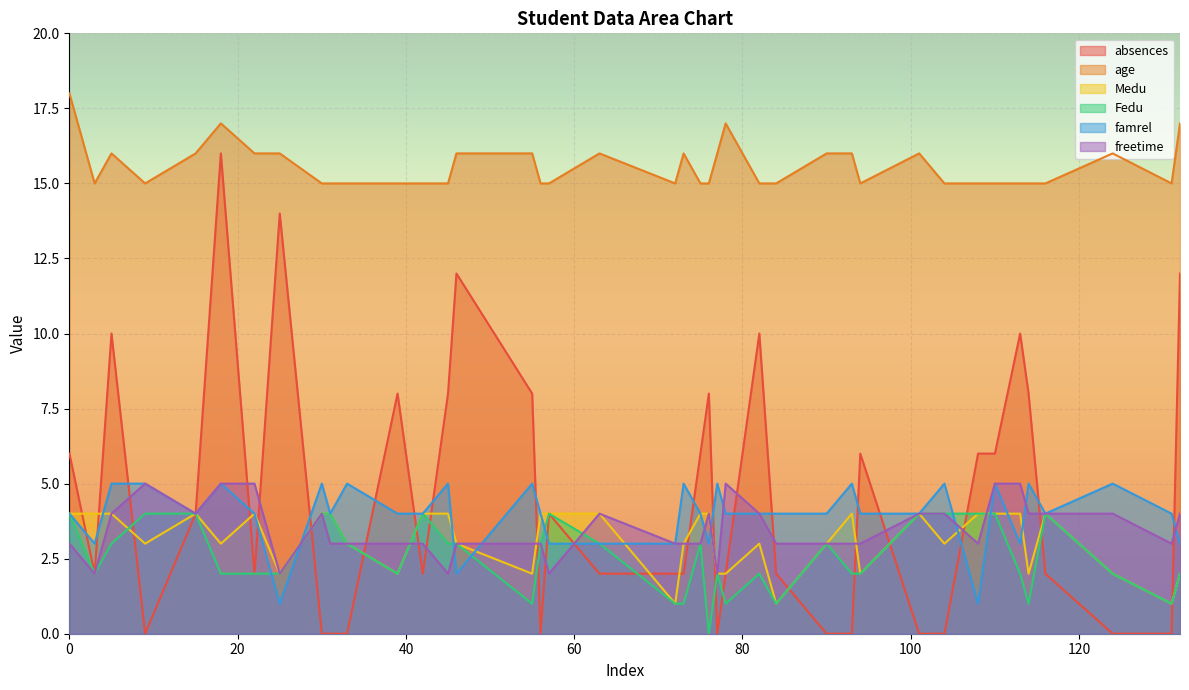

What value does the famrel series have at 3?

3